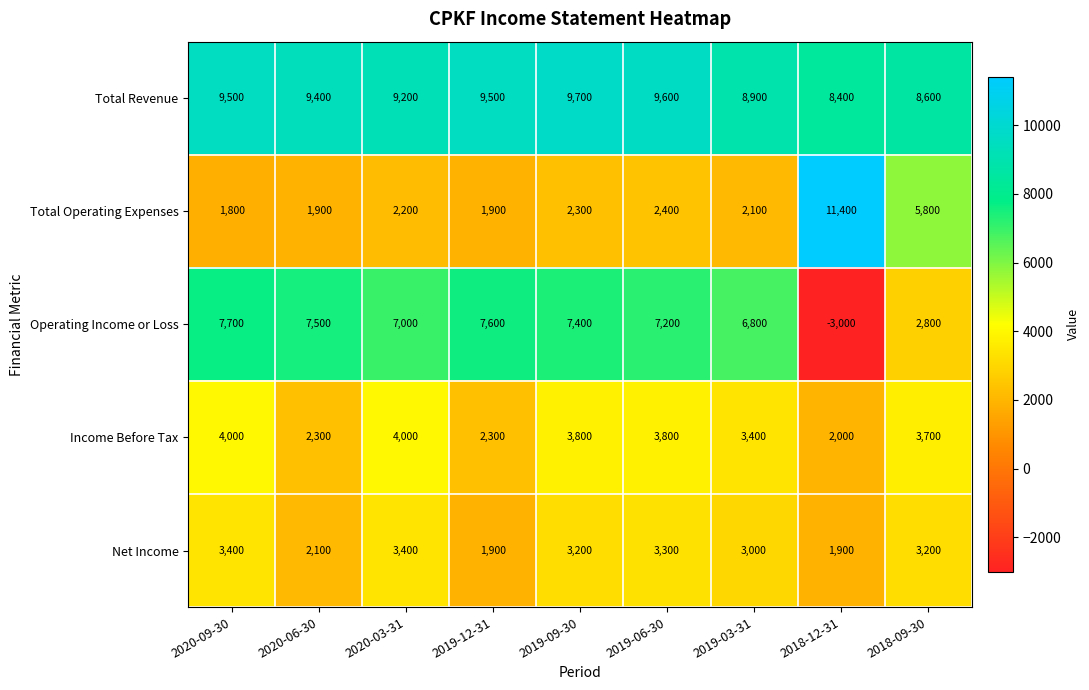

List the series in order of their peak value, highest first.

Total Operating Expenses, Total Revenue, Operating Income or Loss, Income Before Tax, Net Income